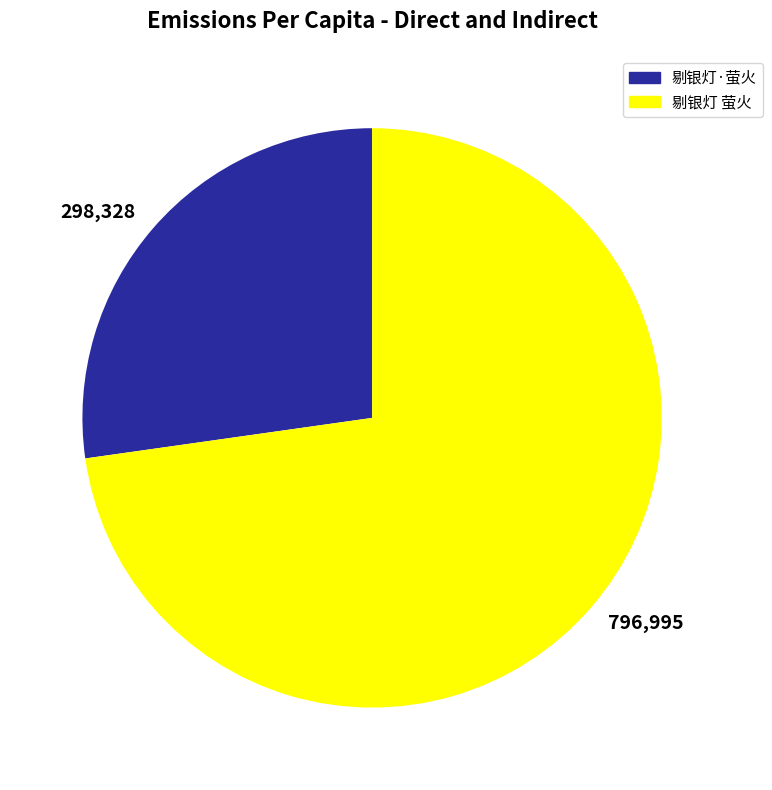

Rank the categories by value from highest to lowest.

796,995, 298,328